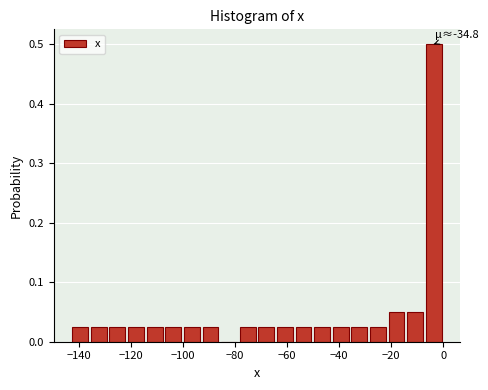

Around what value on the x-axis is the tallest bar? Give the approximate position of its centre, as read against the axis.

-4